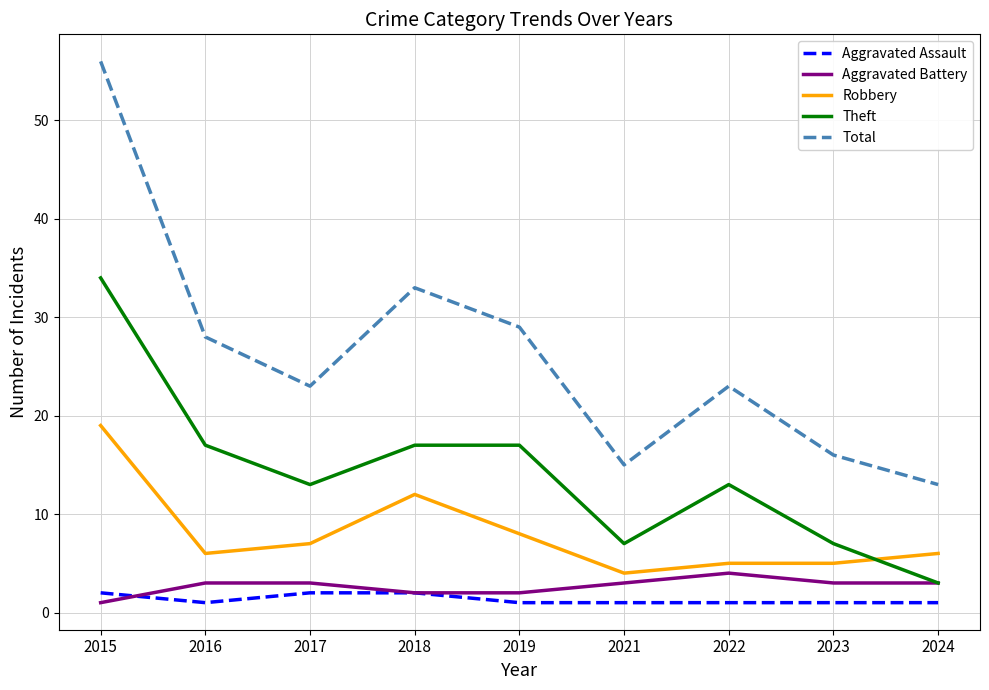

At which label is Robbery closest to 11?

2018